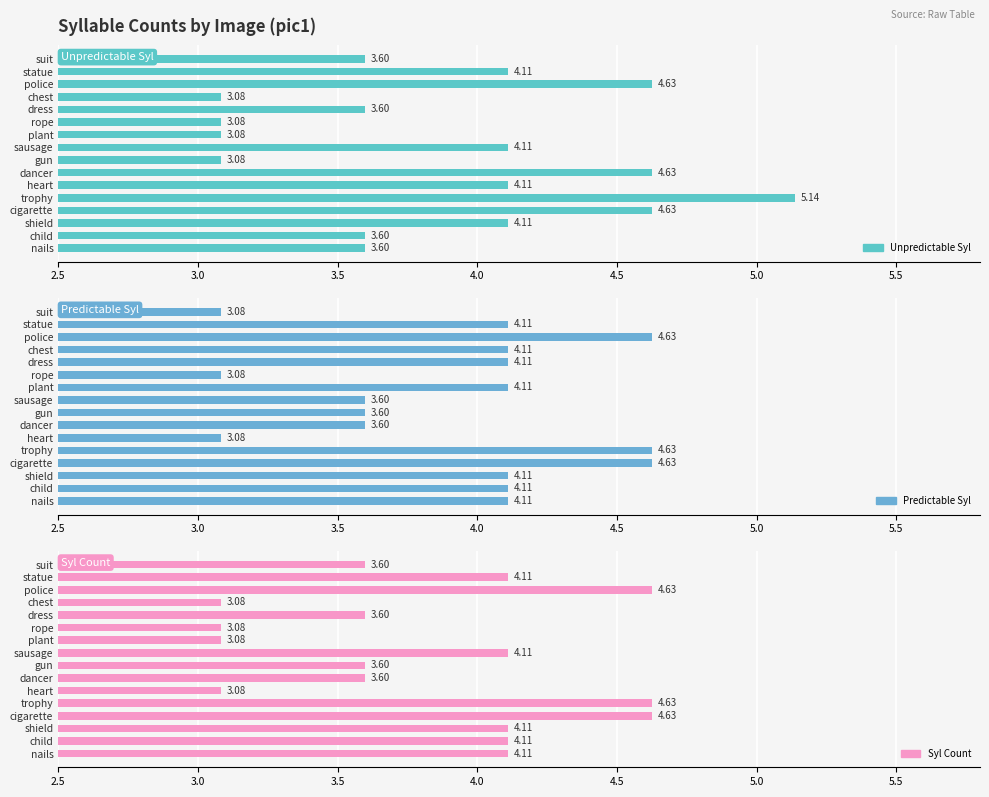

Reading right to left, transcribe all the data shown in this chart.

unpredictable_syl: 3.6	4.1	4.6	3.1	3.6	3.1	3.1	4.1	3.1	4.6	4.1	5.1	4.6	4.1	3.6	3.6
predictable_syl: 3.1	4.1	4.6	4.1	4.1	3.1	4.1	3.6	3.6	3.6	3.1	4.6	4.6	4.1	4.1	4.1
syl_count: 3.6	4.1	4.6	3.1	3.6	3.1	3.1	4.1	3.6	3.6	3.1	4.6	4.6	4.1	4.1	4.1